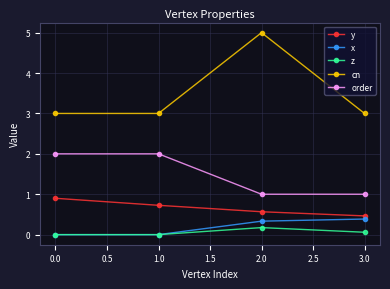

Which series changed the most between 2.0 and 3.0?

cn